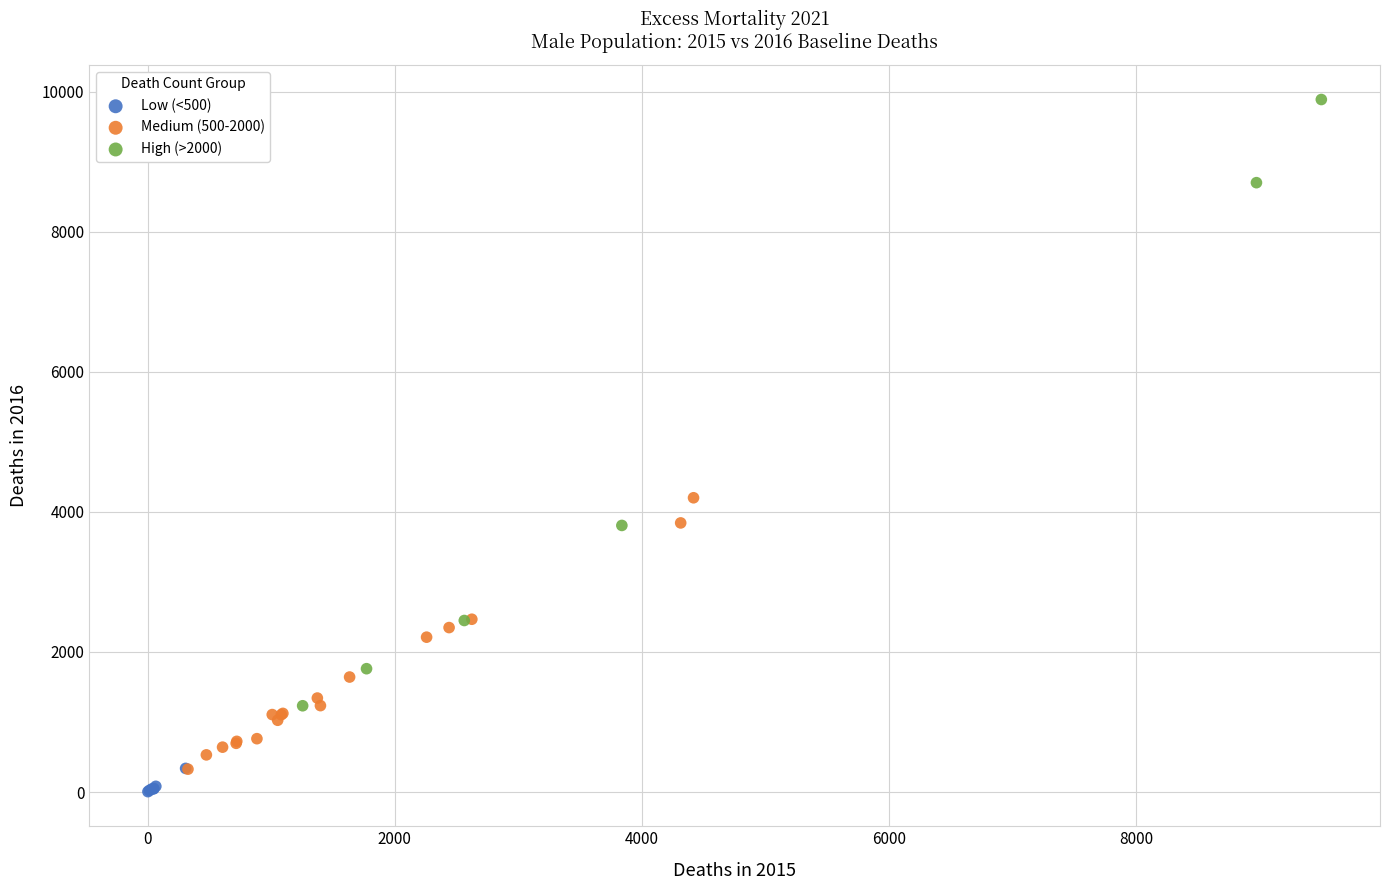

Which series reaches the minimum Y coordinate?

Low (<500)